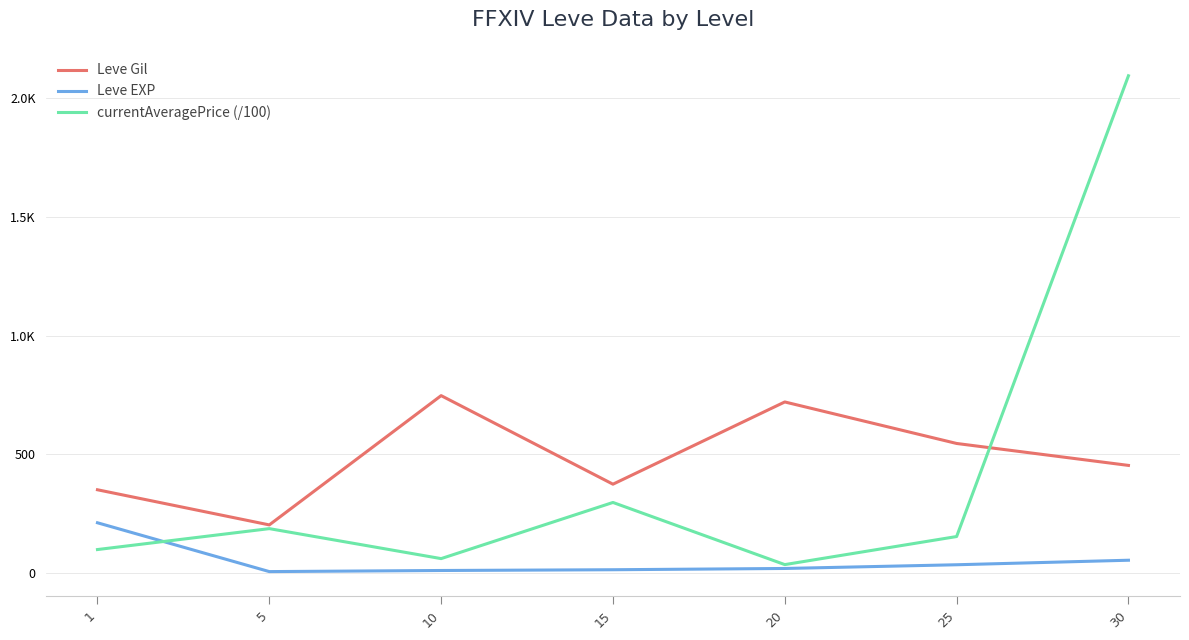

What is the value of the currentAveragePrice (/100) point at the 5th from the left?

34.3